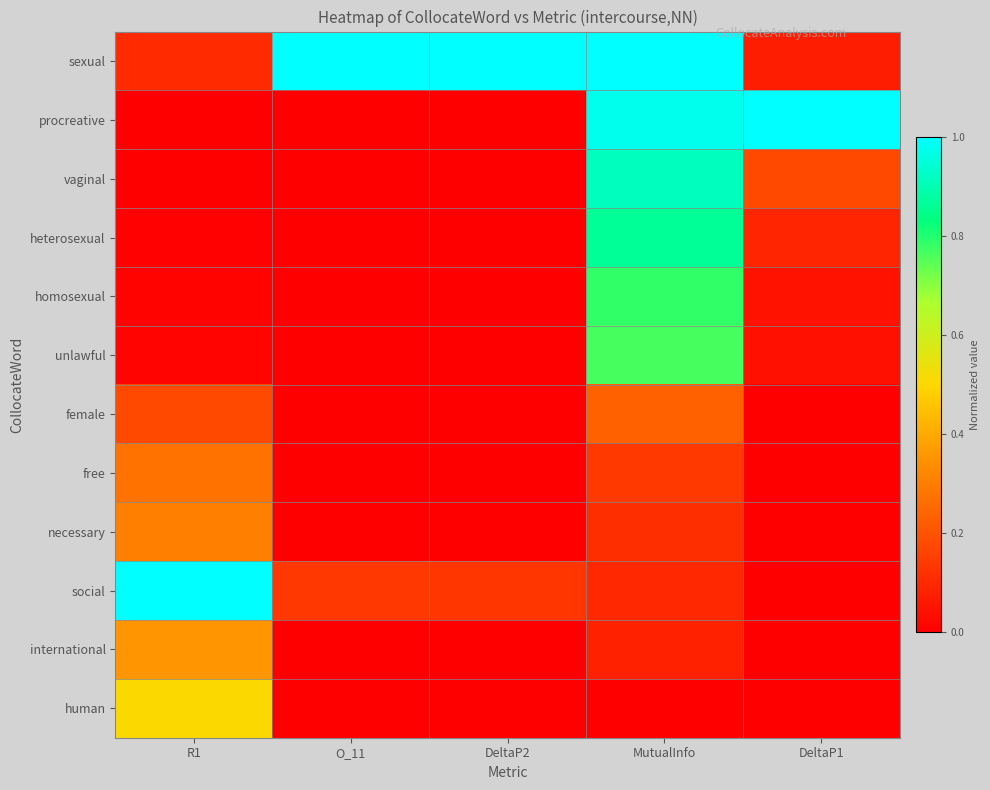

Reading left to right, list all the values displayed in this chart.

sexual: R1=0.1	O_11=1.0	DeltaP2=1.0	MutualInfo=1.0	DeltaP1=0.1
procreative: R1=0.0	O_11=0.0	DeltaP2=0.0	MutualInfo=1.0	DeltaP1=1.0
vaginal: R1=0.0	O_11=0.0	DeltaP2=0.0	MutualInfo=0.9	DeltaP1=0.2
heterosexual: R1=0.0	O_11=0.0	DeltaP2=0.0	MutualInfo=0.9	DeltaP1=0.1
homosexual: R1=0.0	O_11=0.0	DeltaP2=0.0	MutualInfo=0.8	DeltaP1=0.0
unlawful: R1=0.0	O_11=0.0	DeltaP2=0.0	MutualInfo=0.8	DeltaP1=0.0
female: R1=0.2	O_11=0.0	DeltaP2=0.0	MutualInfo=0.2	DeltaP1=0.0
free: R1=0.3	O_11=0.0	DeltaP2=0.0	MutualInfo=0.1	DeltaP1=0.0
necessary: R1=0.3	O_11=0.0	DeltaP2=0.0	MutualInfo=0.1	DeltaP1=0.0
social: R1=1.0	O_11=0.1	DeltaP2=0.1	MutualInfo=0.1	DeltaP1=0.0
international: R1=0.4	O_11=0.0	DeltaP2=0.0	MutualInfo=0.1	DeltaP1=0.0
human: R1=0.5	O_11=0.0	DeltaP2=0.0	MutualInfo=0.0	DeltaP1=0.0